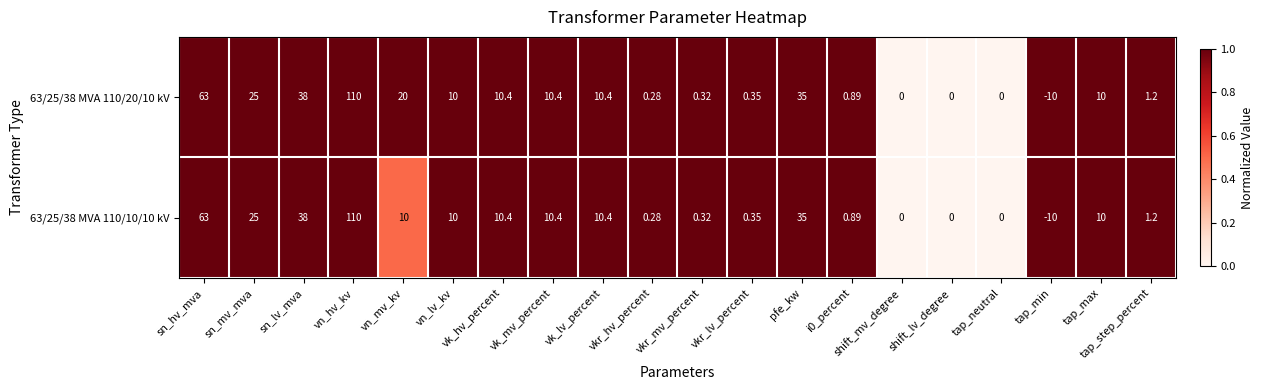

What is the greatest value displayed?

110.0